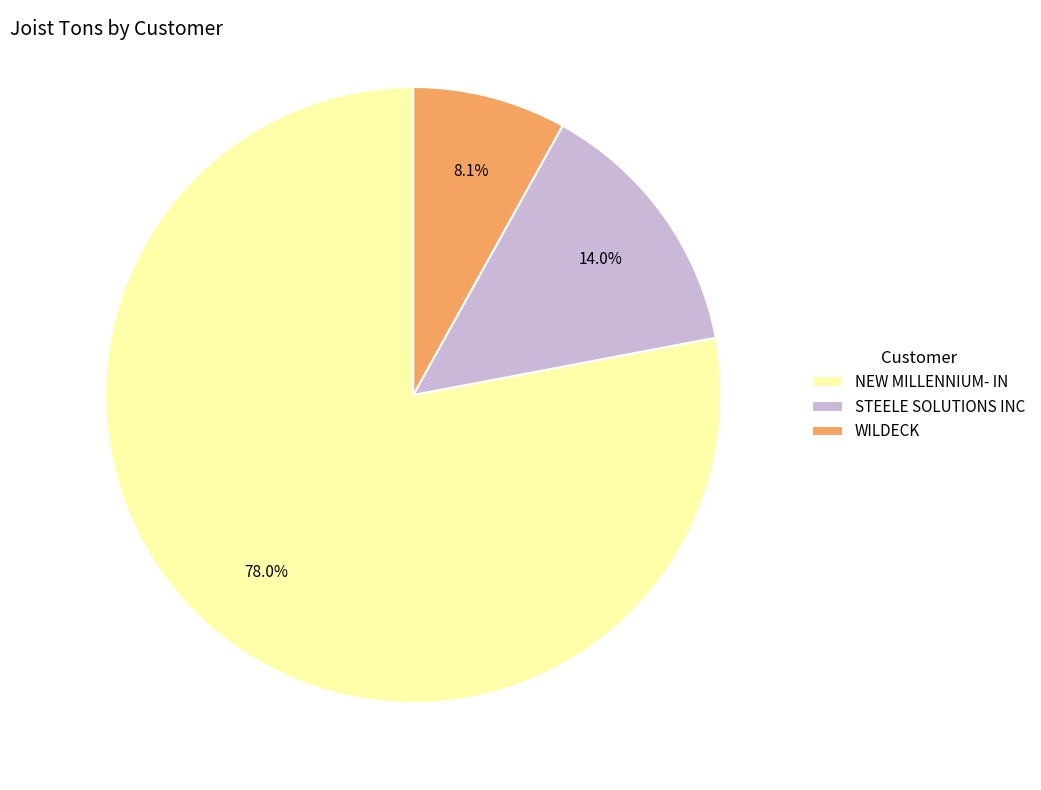

Approximately how many times larger is the value at WILDECK compared to STEELE SOLUTIONS INC?

0.6